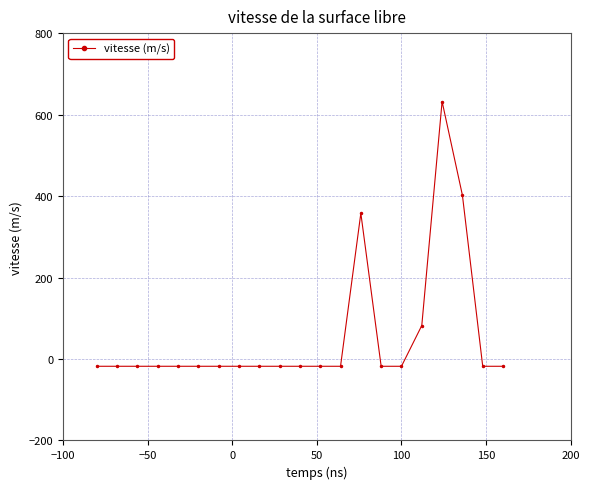

What is the greatest value displayed?

632.1